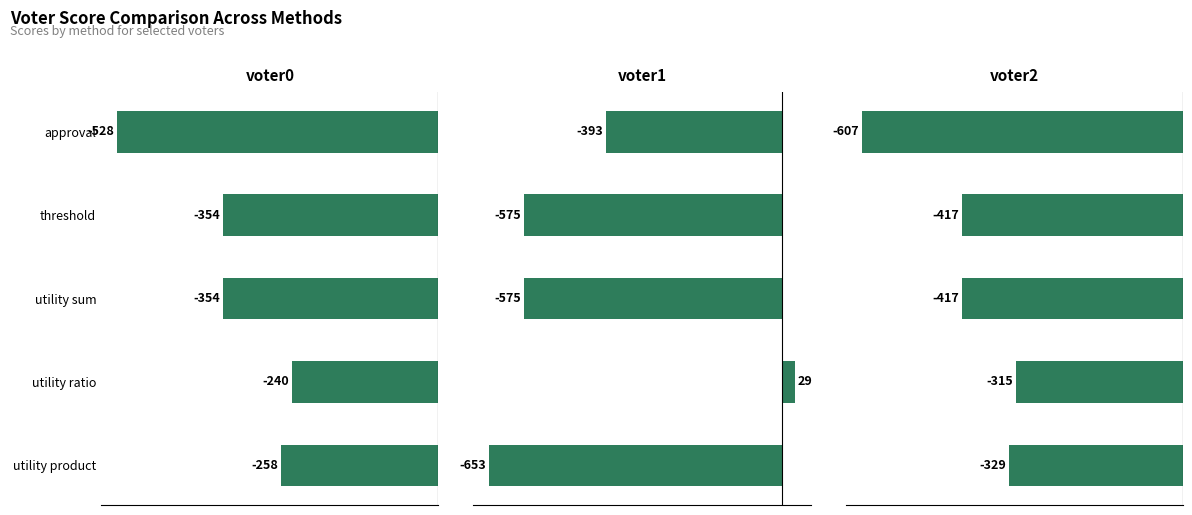

What is the difference between the maximum and minimum values in the voter2 series?

292